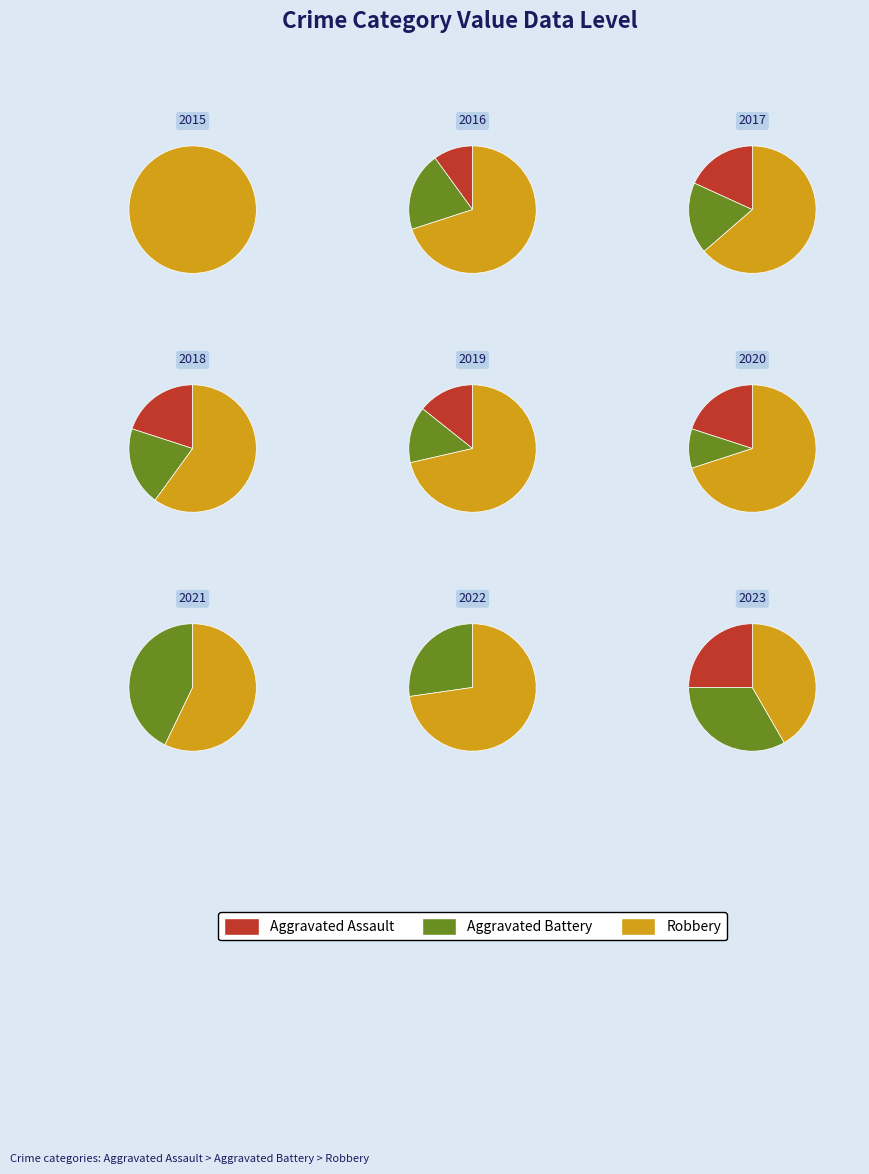

True or false: 2019 accounts for 9% of the total.

True